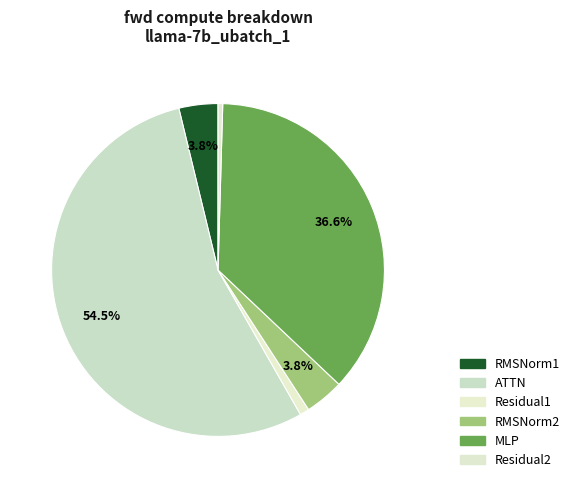

Rank the categories by value from highest to lowest.

ATTN, MLP, RMSNorm1, RMSNorm2, Residual1, Residual2